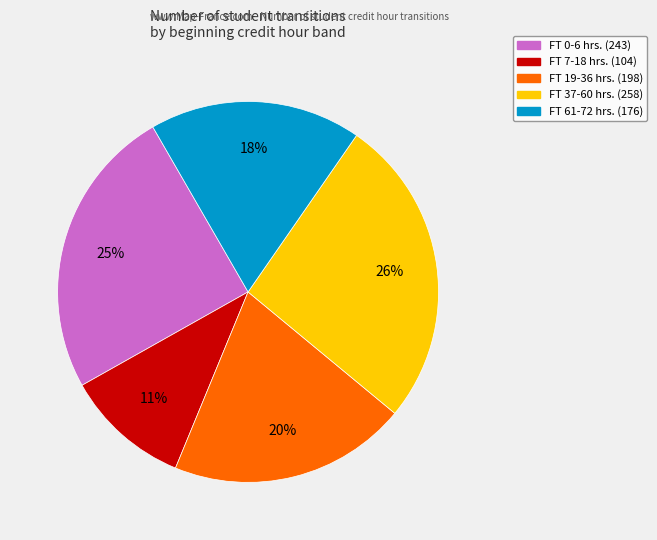

Does any single category account for the majority?

No